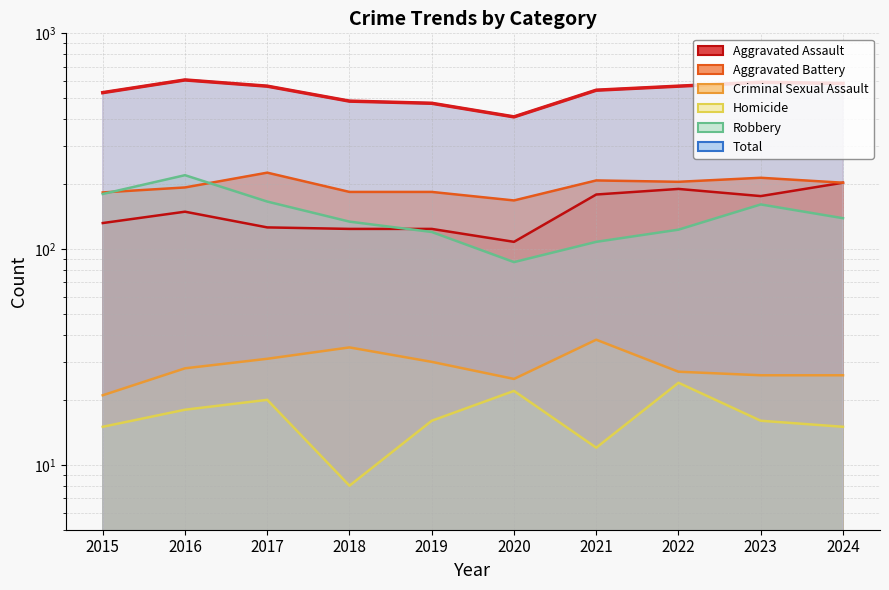

How many intersections are there between Aggravated Assault and Robbery?

1